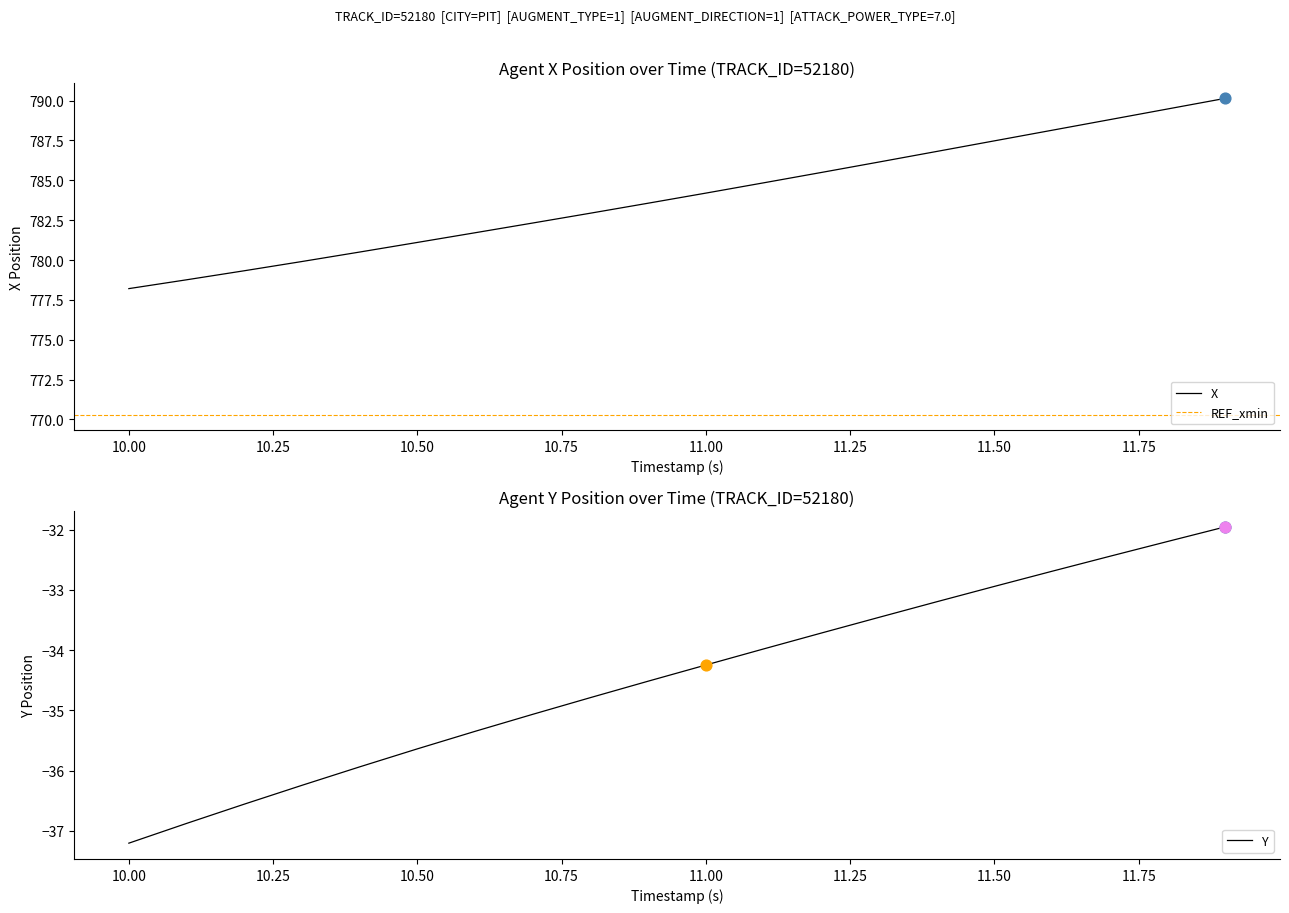

Which series has the largest Y range (max minus min)?

X